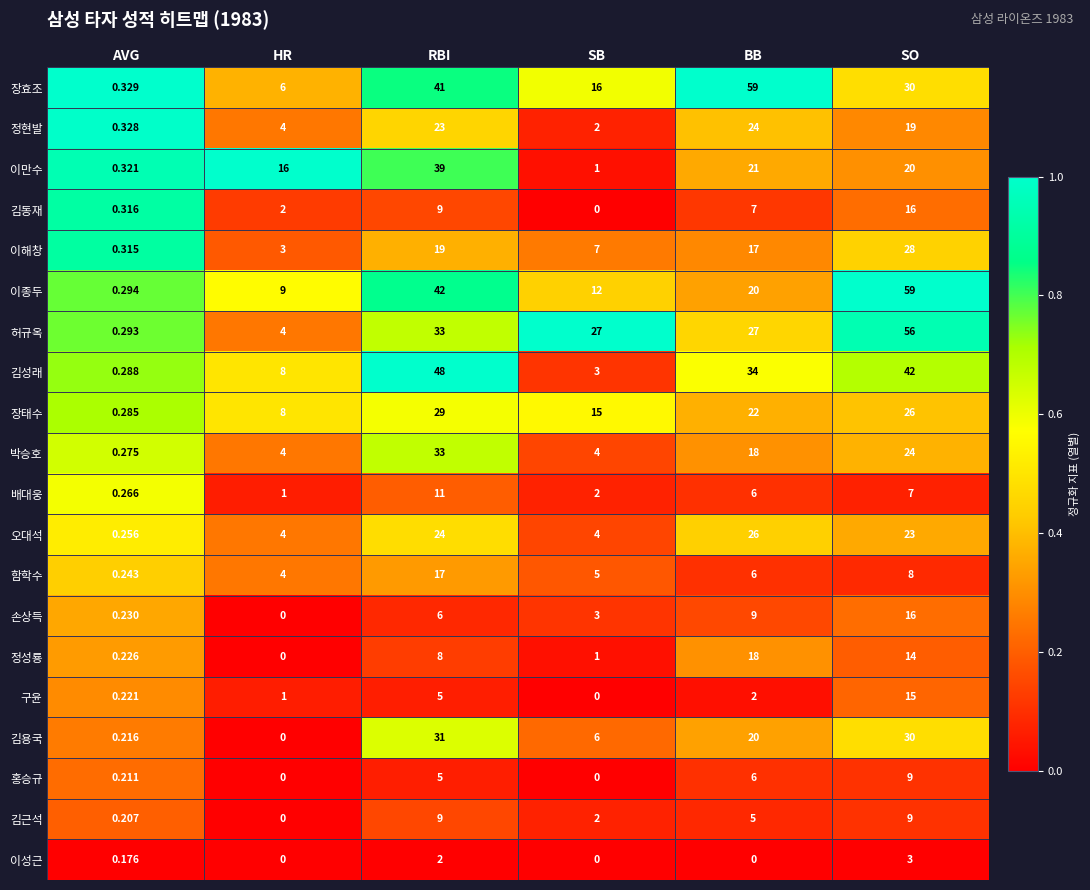

At which category is the sum across all series the highest?

SO